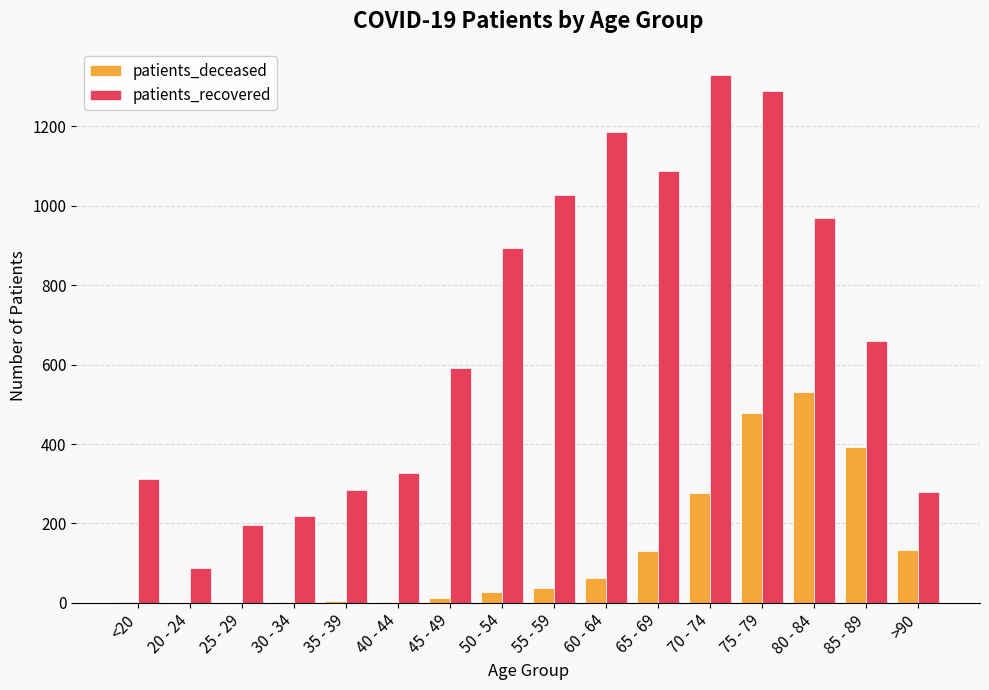

Is it true that patients_recovered equals 195 at 25 - 29?

True